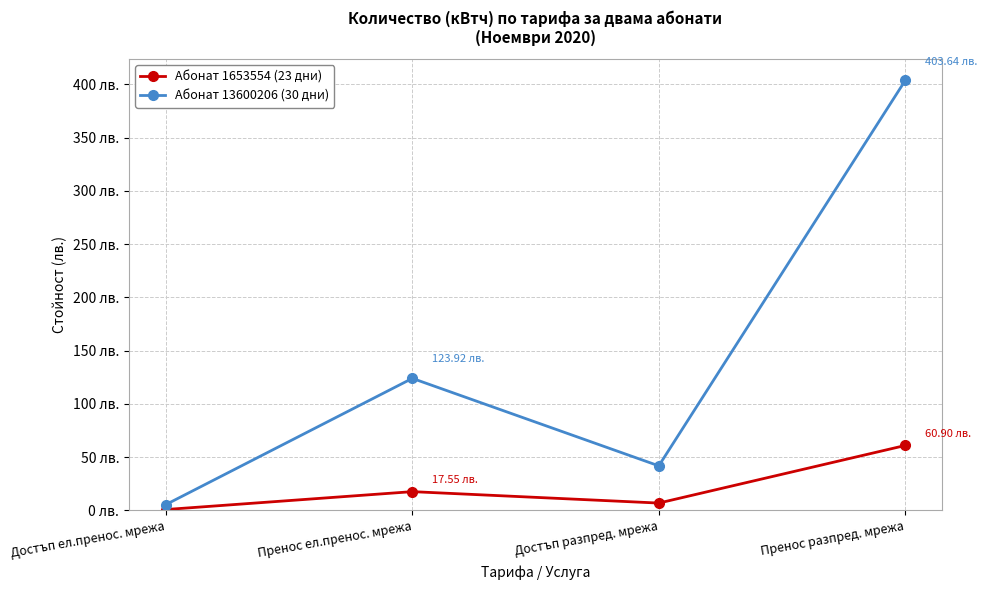

Reading left to right, extract all data points from this chart.

Абонат 1653554 (23 дни): 0.8	17.6	6.8	60.9
Абонат 13600206 (30 дни): 5.4	123.9	41.8	403.6